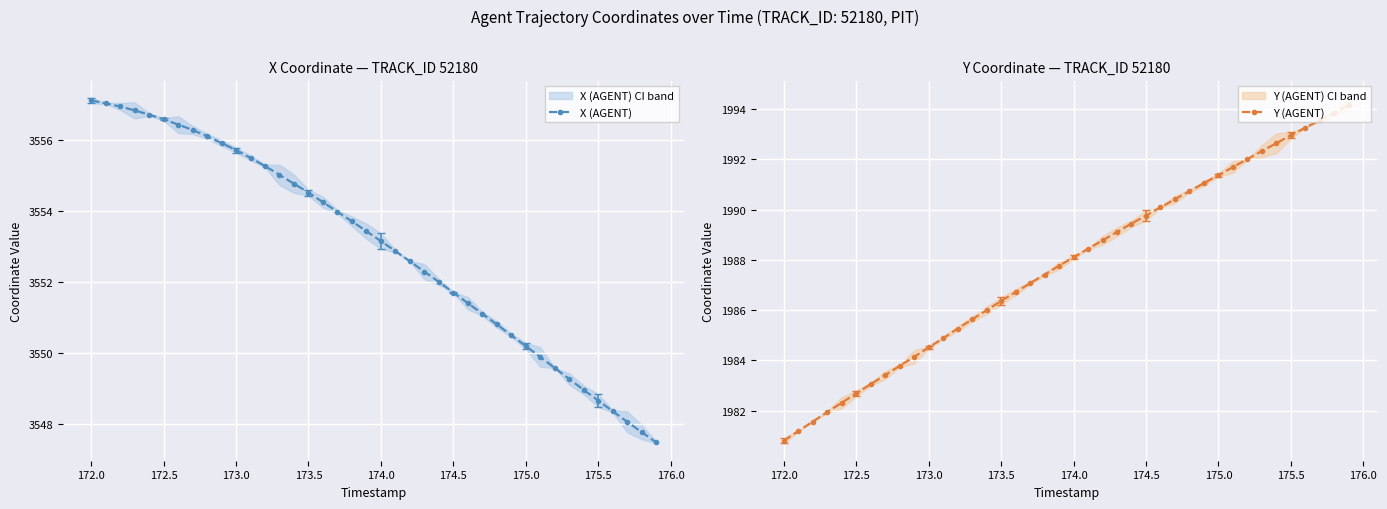

What is the maximum value for X (AGENT)?

3557.1